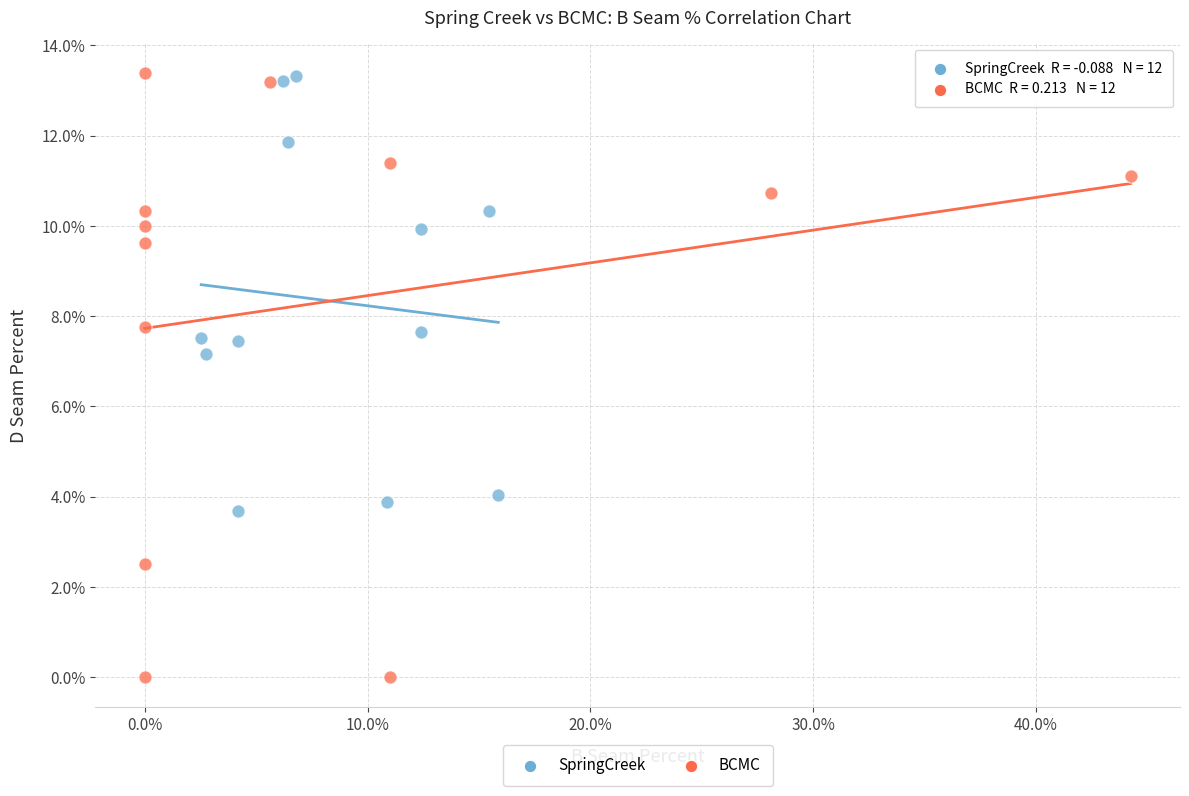

What are all the series names shown in the legend?

SpringCreek, BCMC